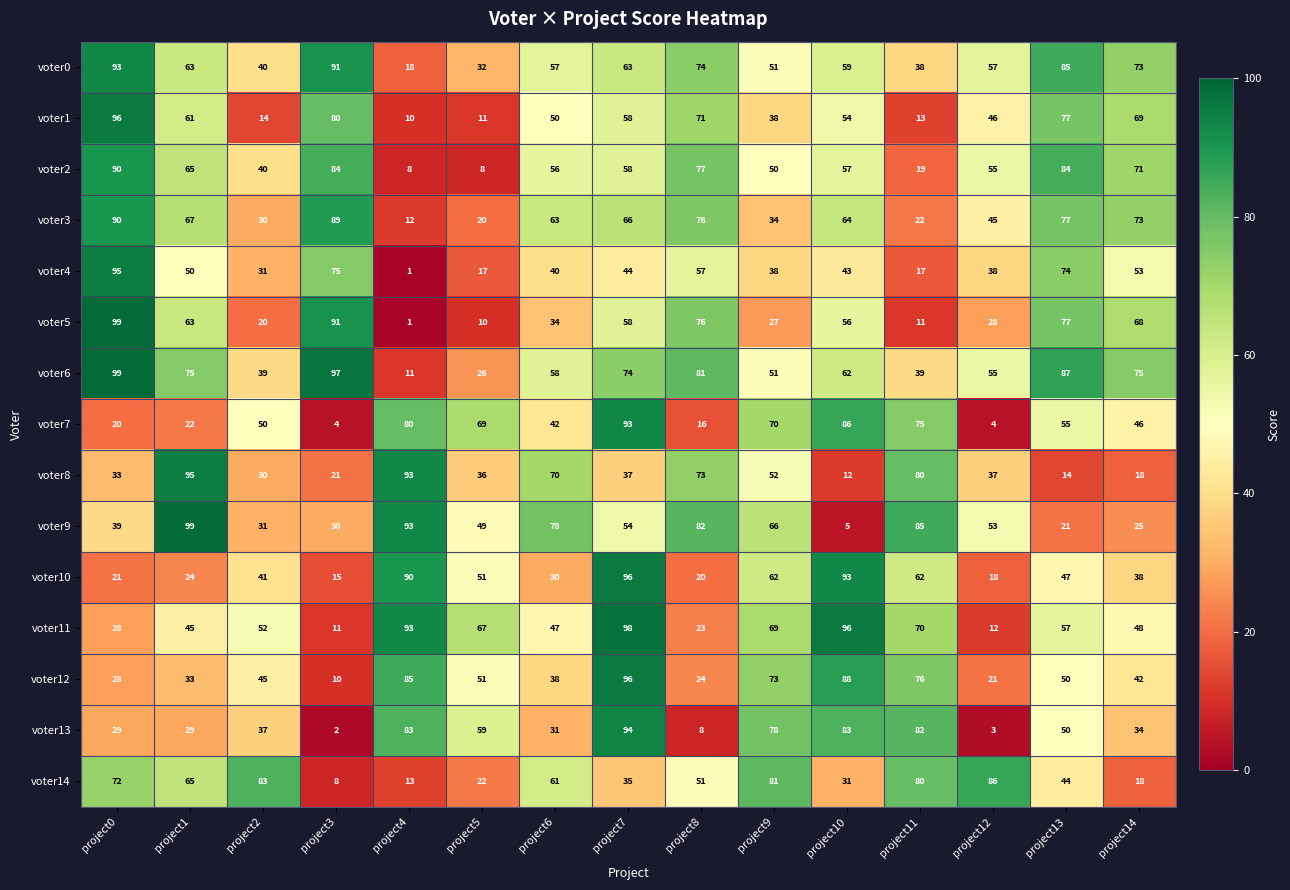

Count the number of categories in the chart.

15